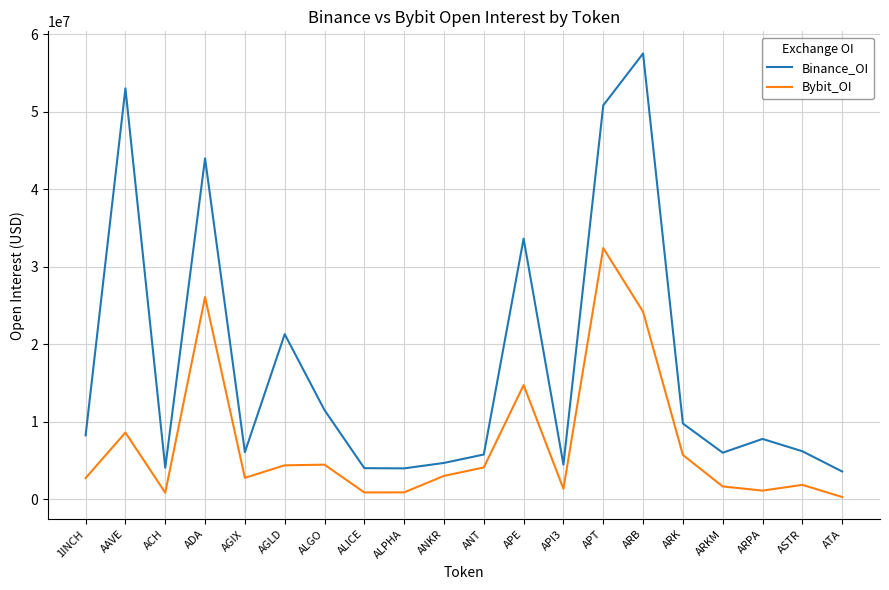

True or false: Bybit_OI and Binance_OI intersect in this chart.

False